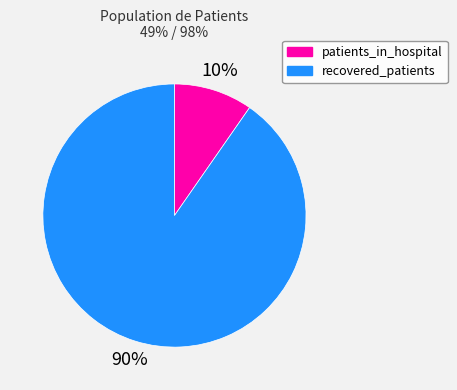

Which slice is the largest?

recovered_patients